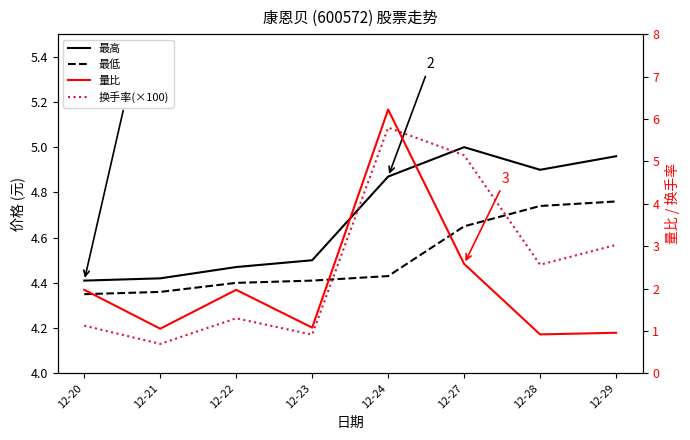

Which series changed the most between 12-27 and 12-28?

换手率(×100)